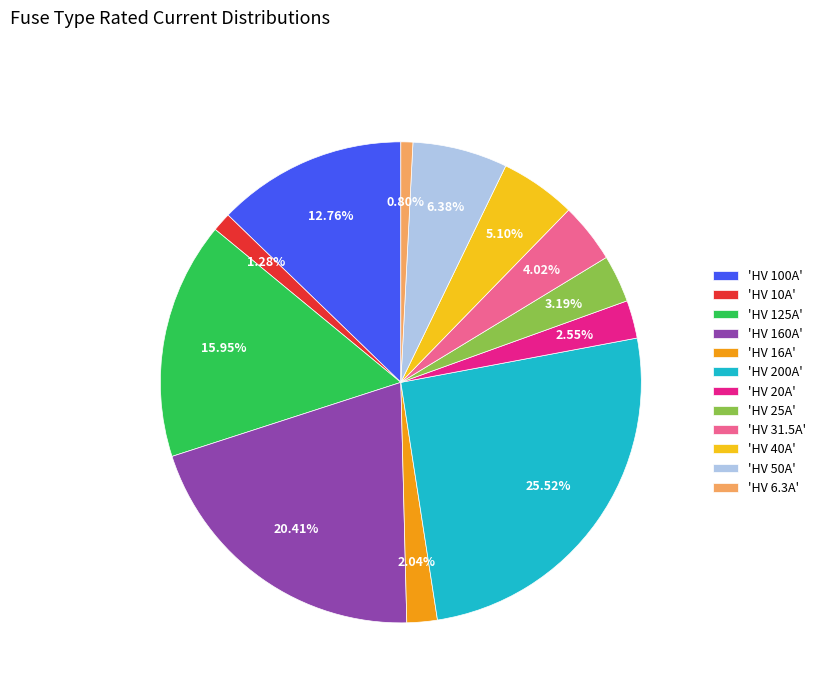

Is there any slice that represents more than half of the pie?

No